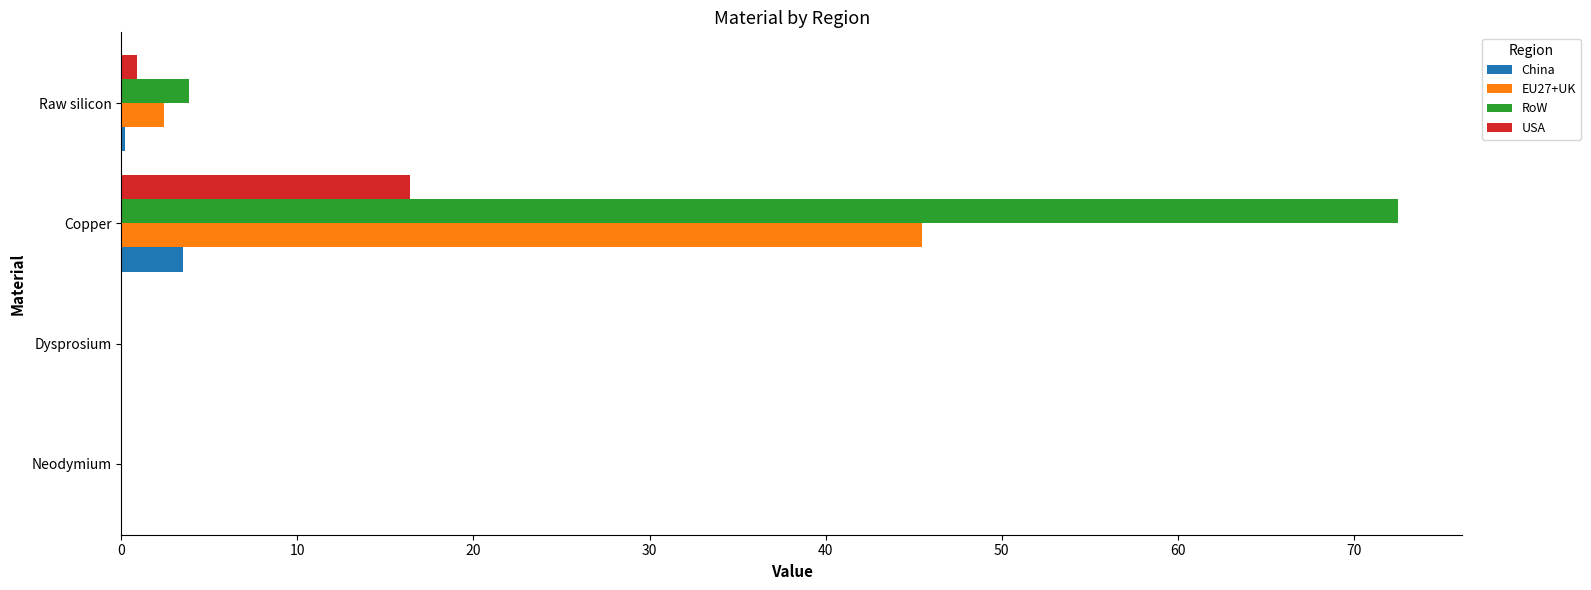

What are all the series names shown in the legend?

China, EU27+UK, RoW, USA